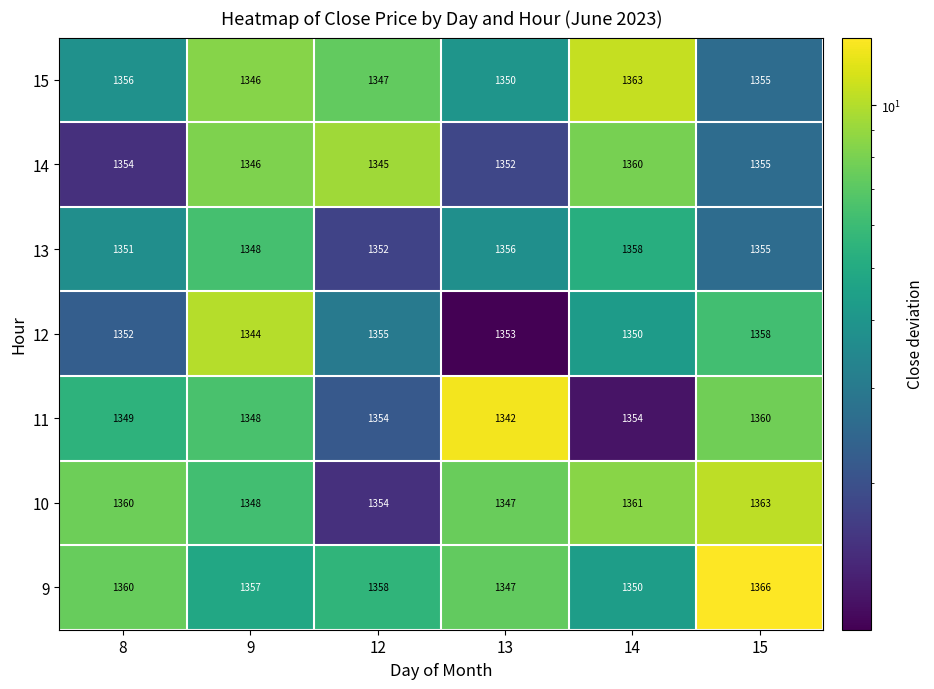

Which series has the largest range (max minus min)?

9